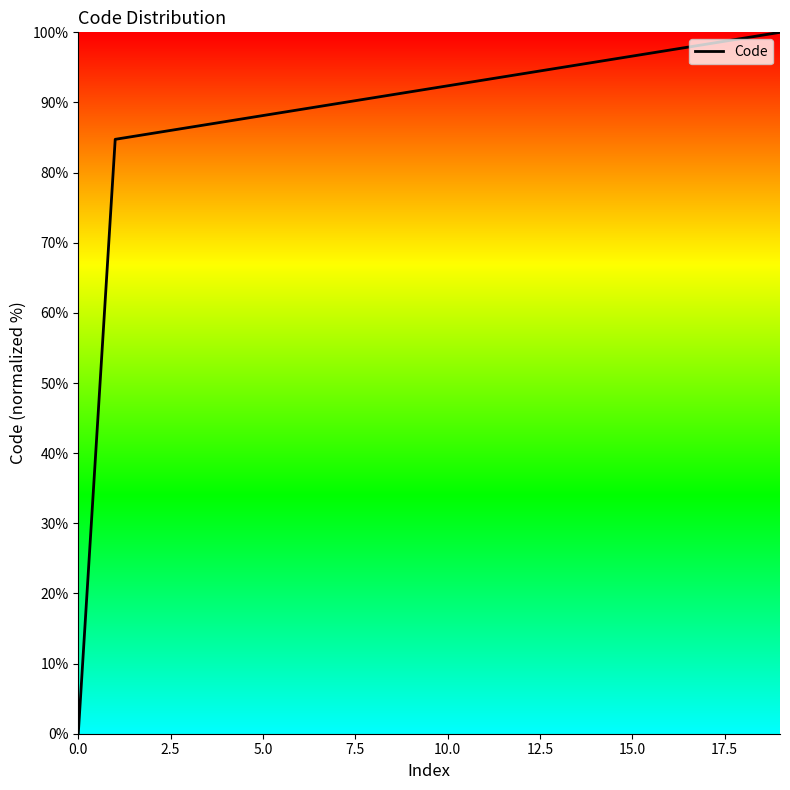

What is the difference between the maximum and minimum values?

100.0